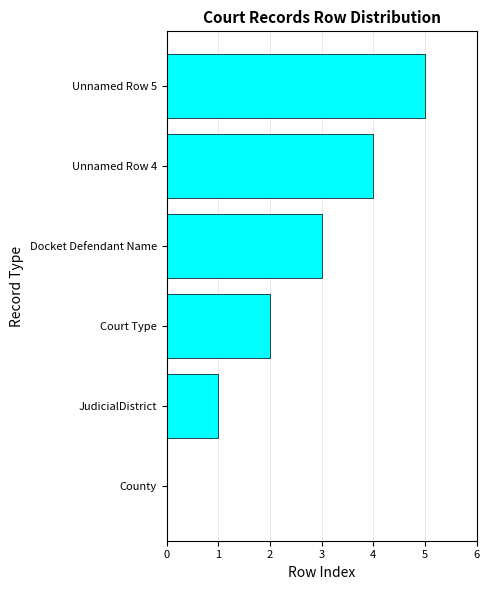

What is the sum of all values?

15